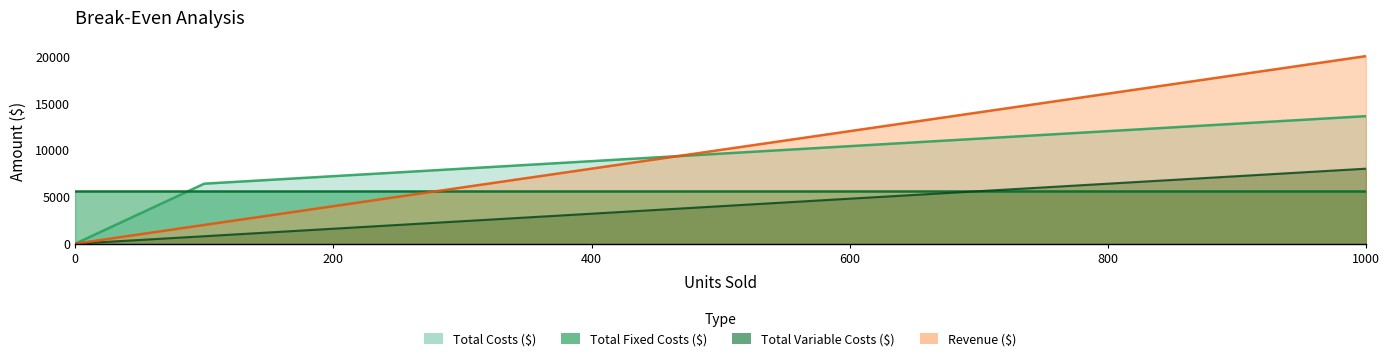

What is the approximate value of Total Variable Costs ($) at 800?

6400